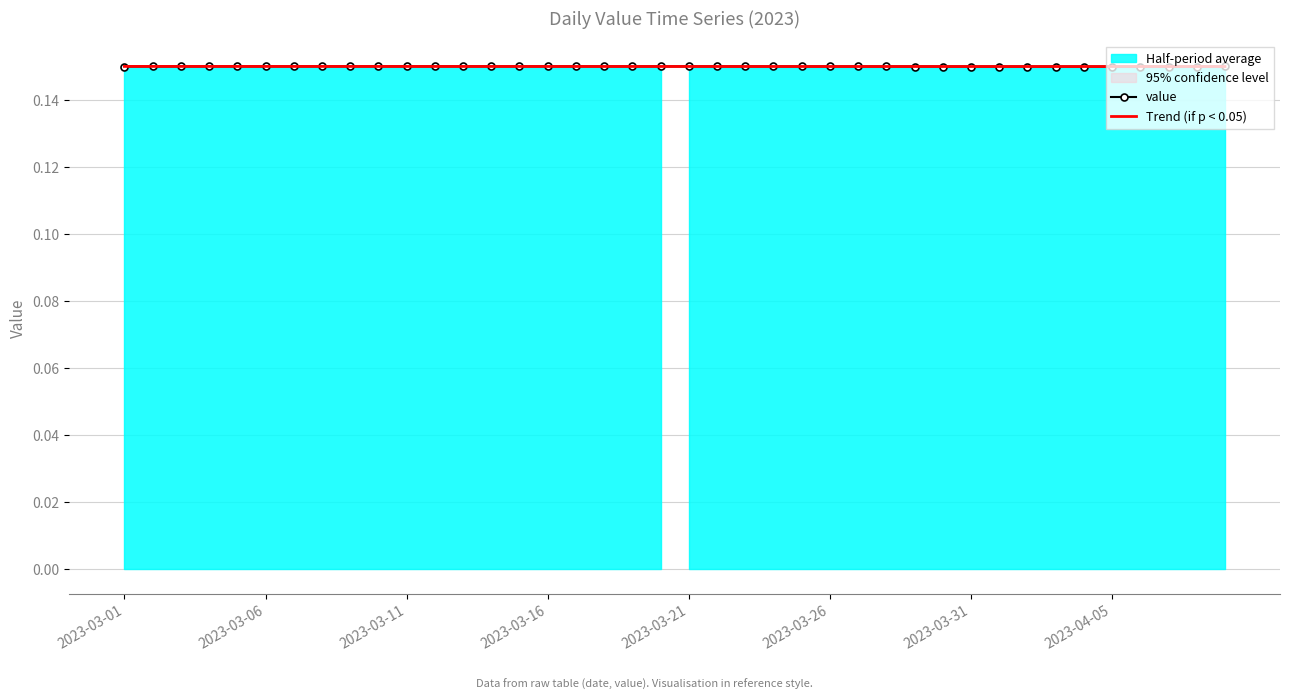

Rank the series by their average value, from highest to lowest.

value, Trend (if p < 0.05)